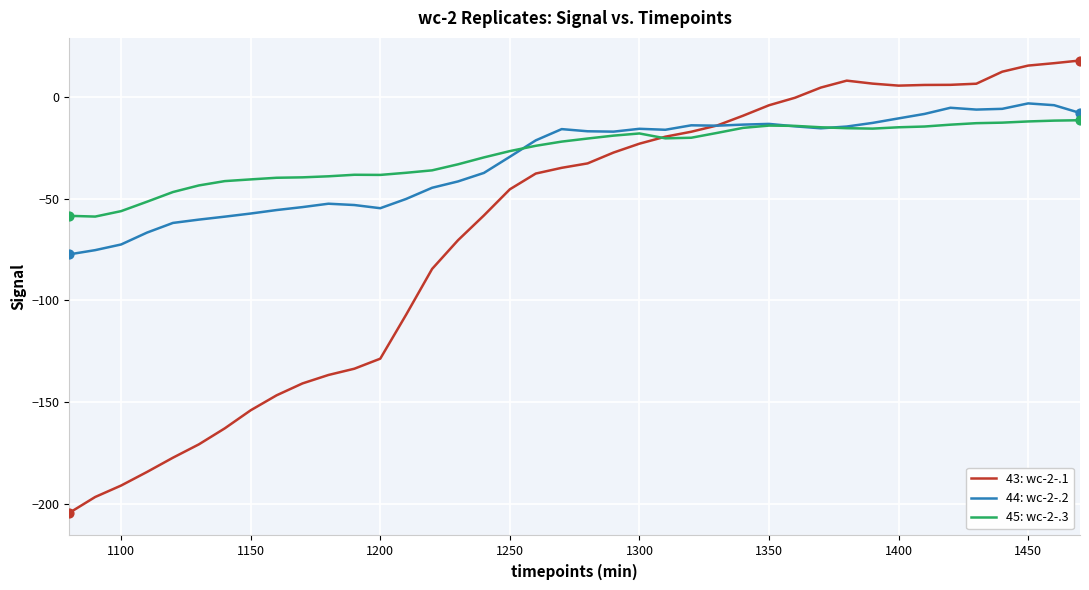

Which series has the largest total across all categories?

45: wc-2-.3